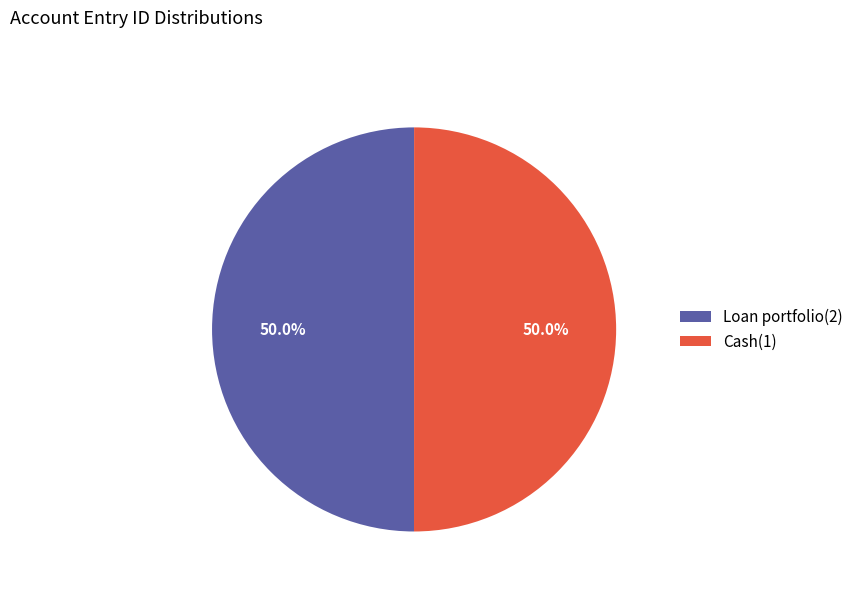

Approximately how many times larger is the value at Cash(1) compared to Loan portfolio(2)?

1.0